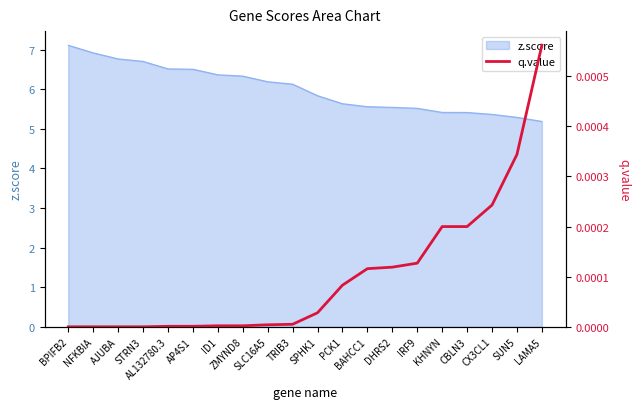

The value at SPHK1 is 0.0. True or false?

False